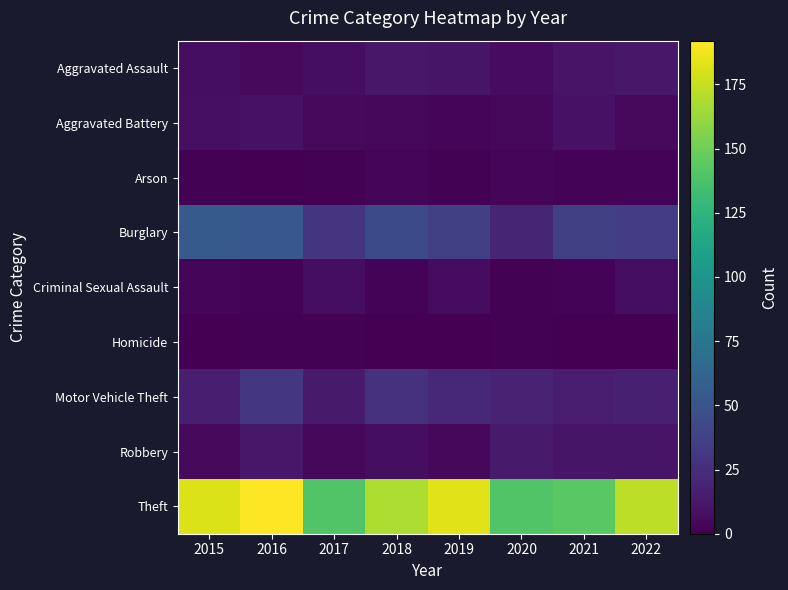

What is the spread (max minus min) of values at 2021?

143